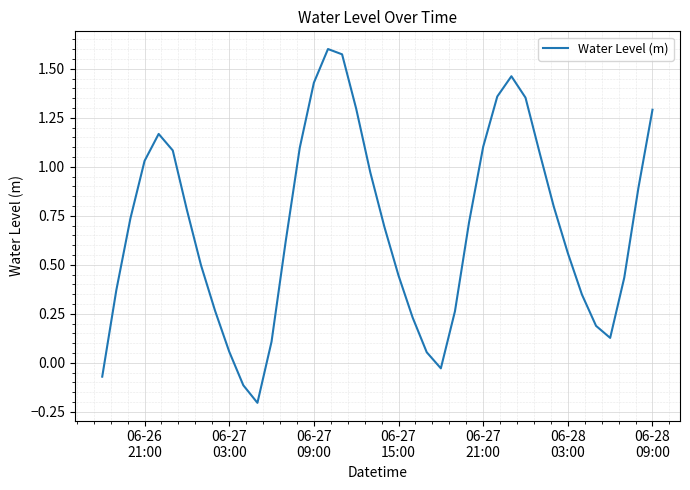

How many negative values are there?

4